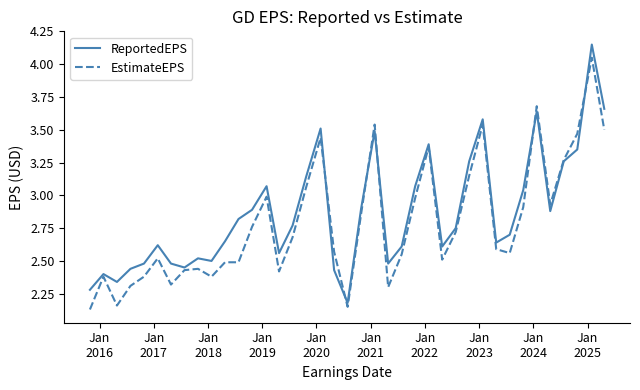

Rank the series by their maximum value, from highest to lowest.

ReportedEPS, EstimateEPS